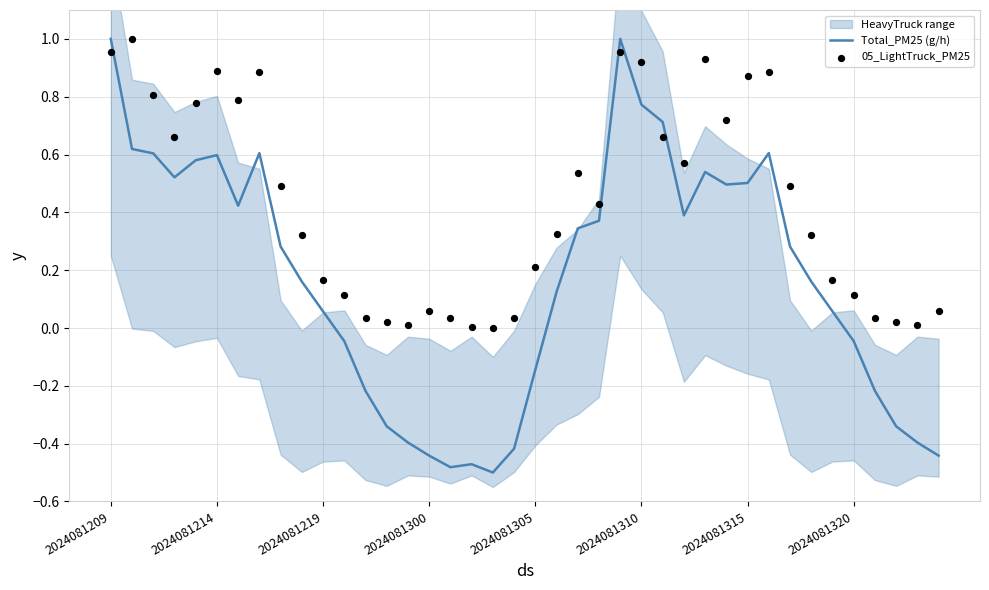

Which series has the largest Y range (max minus min)?

Total_PM25 (g/h)